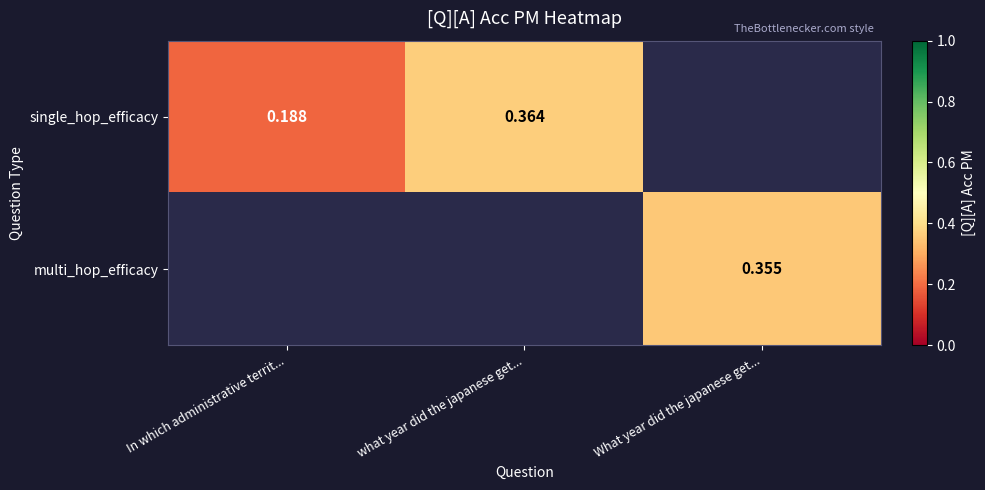

Is the value of single_hop_efficacy at what year did the japanese get... greater than the value of multi_hop_efficacy at What year did the japanese get...?

Yes